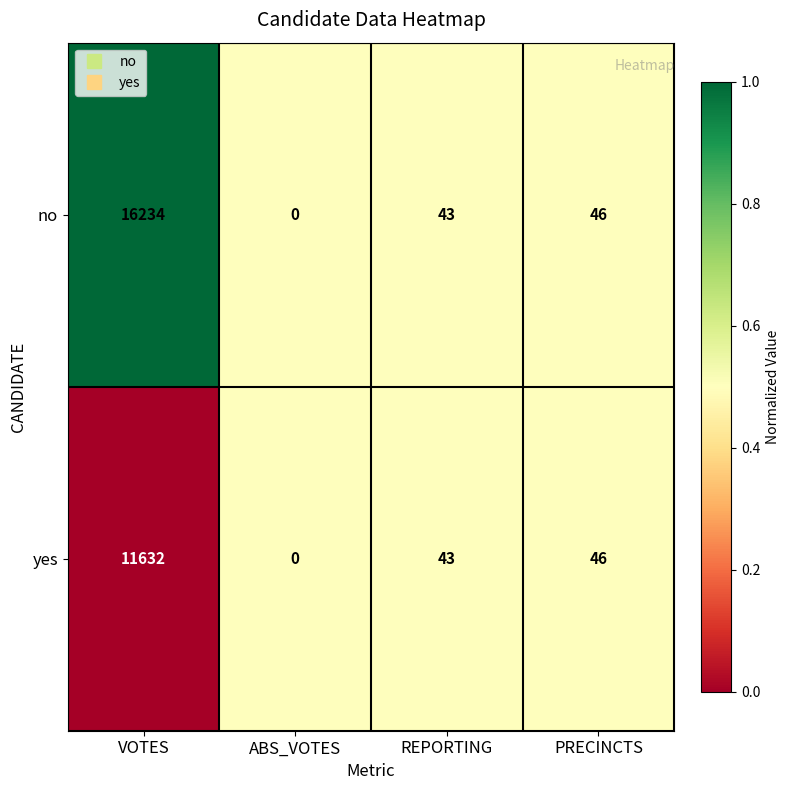

Reading right to left, transcribe all the data shown in this chart.

no: 46	43	0	16234
yes: 46	43	0	11632